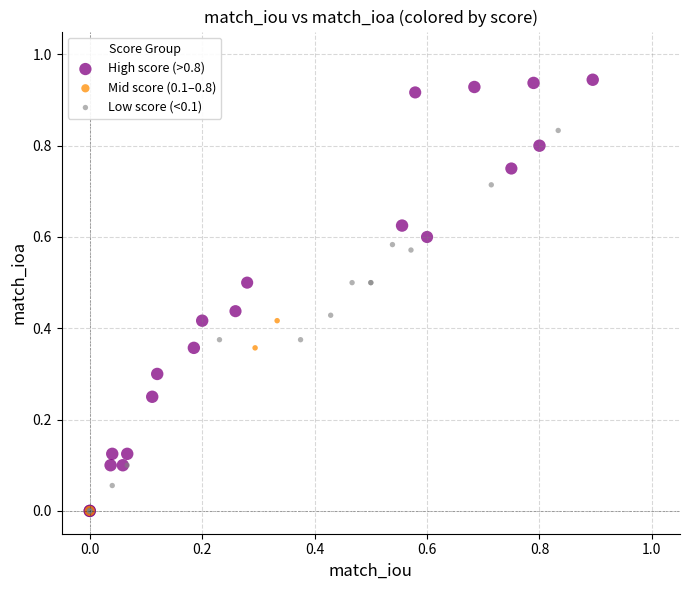

Which series has the largest Y range (max minus min)?

High score (>0.8)